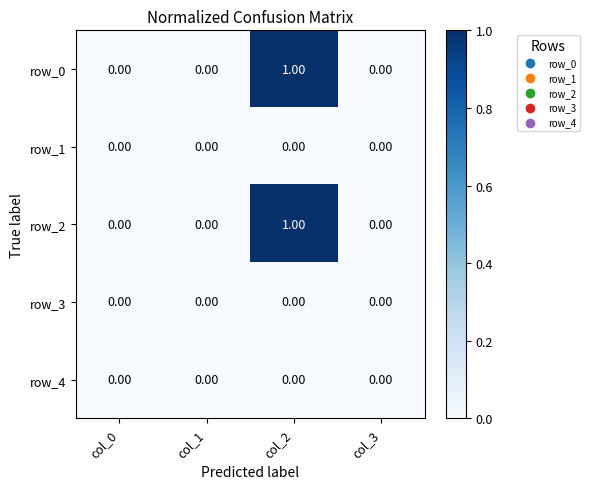

Reading right to left, extract all data points from this chart.

row_0: 0	1	0	0
row_1: 0	0	0	0
row_2: 0	1	0	0
row_3: 0	0	0	0
row_4: 0	0	0	0